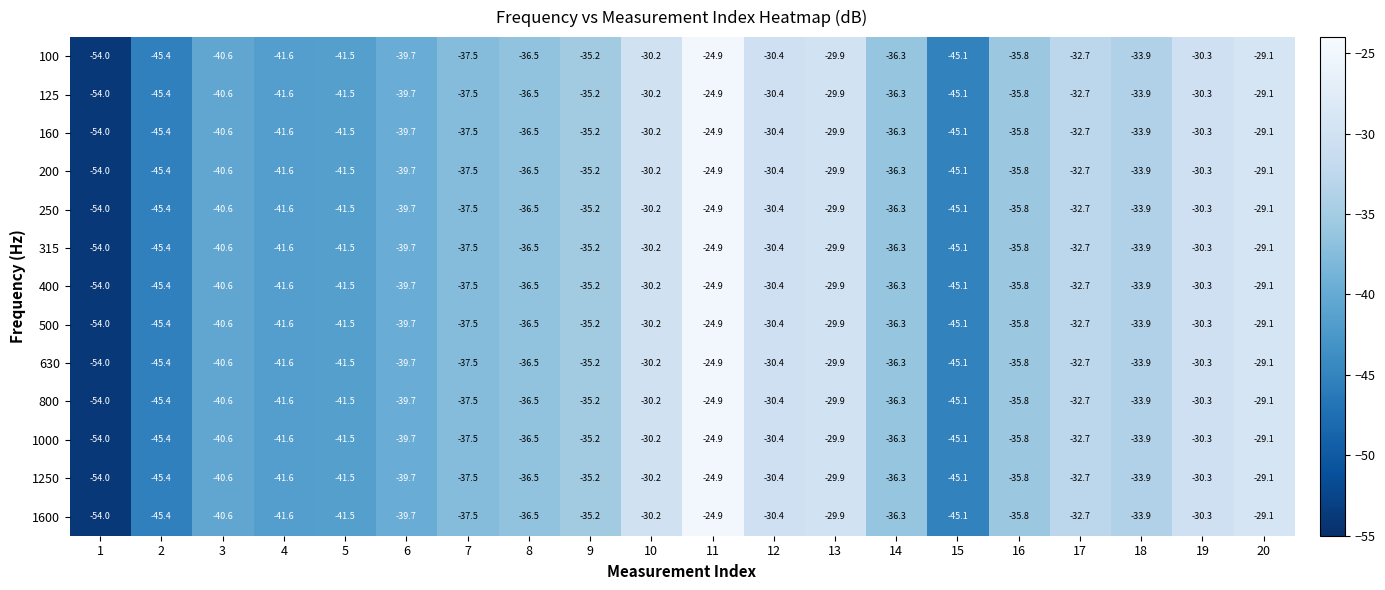

What is the difference between the 800 values at 15 and 2?

0.3